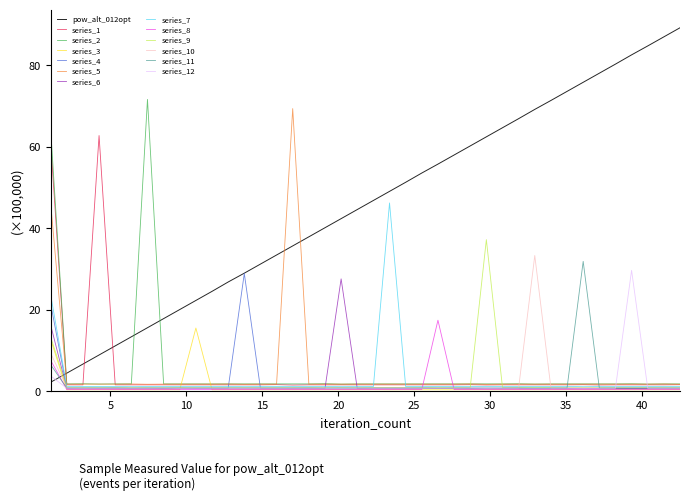

True or false: series_8 and pow_alt_012opt intersect in this chart.

True